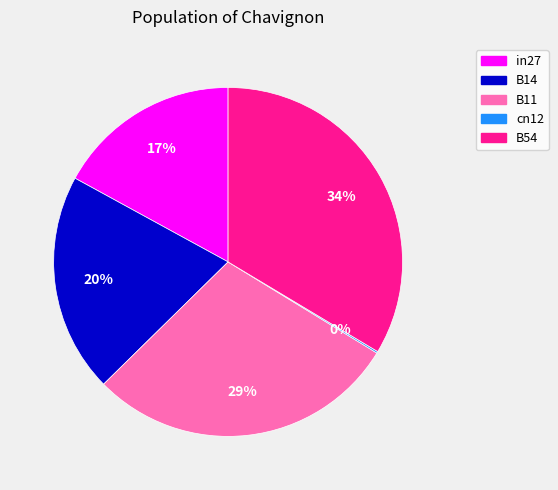

Which category has the biggest portion of the pie?

B54